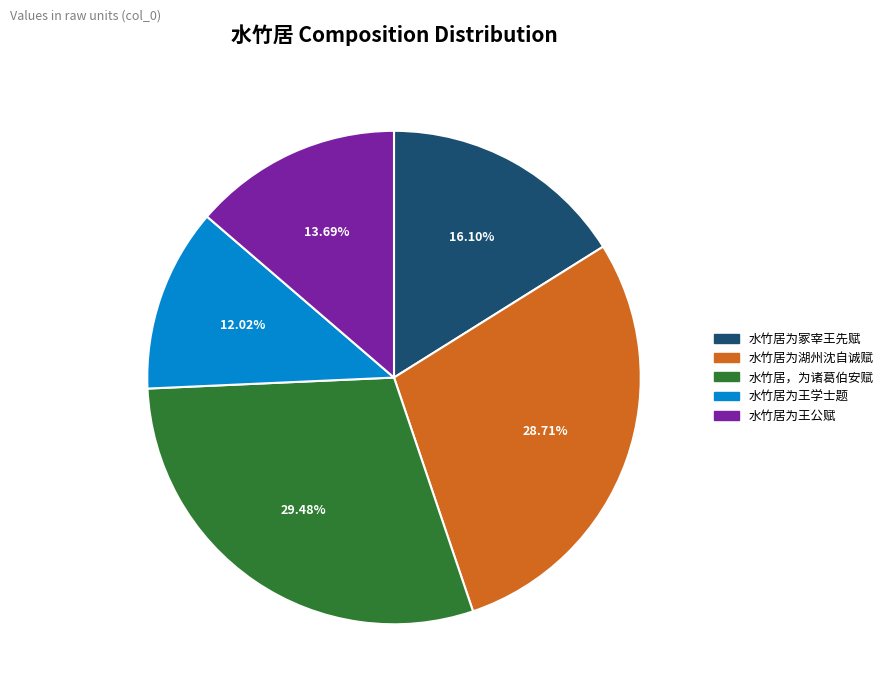

How many slices are in this pie chart?

5